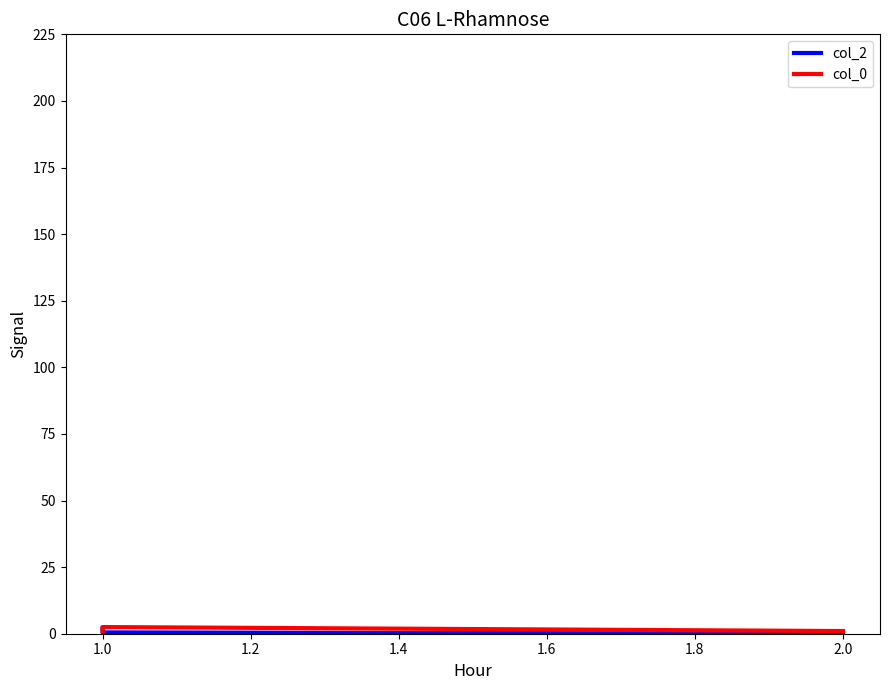

What is the sum of all col_2 values?

5.0